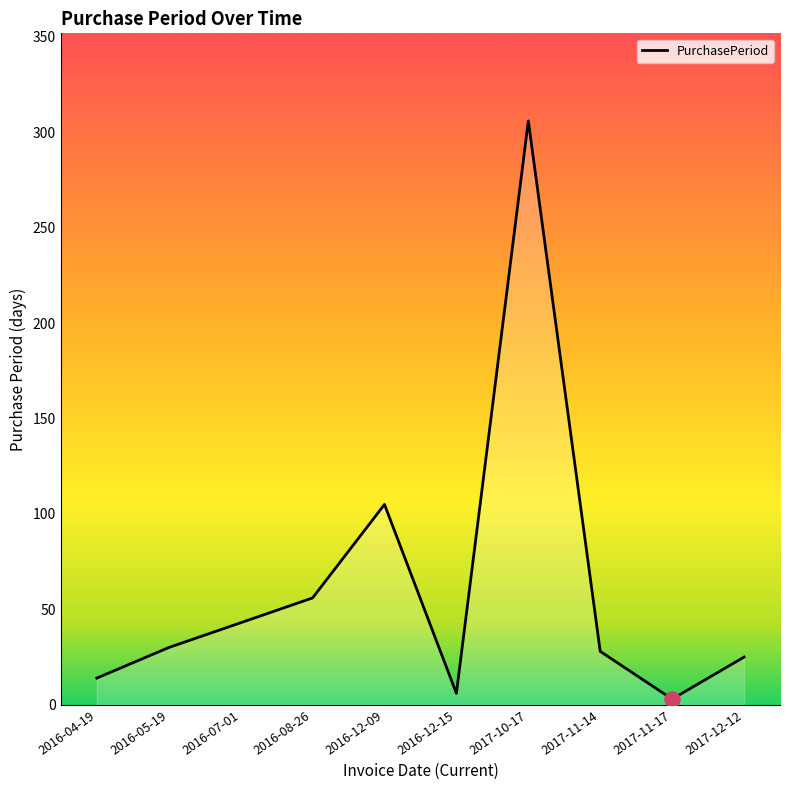

What is the change in value from 2016-04-19 to 2017-11-17?

-11